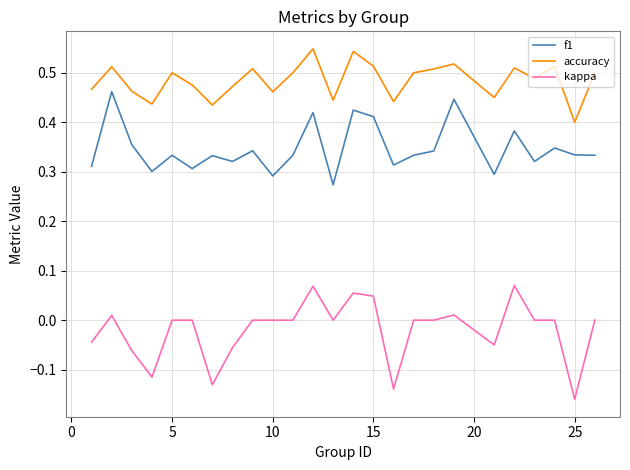

Rank the series by their maximum value, from lowest to highest.

kappa, f1, accuracy